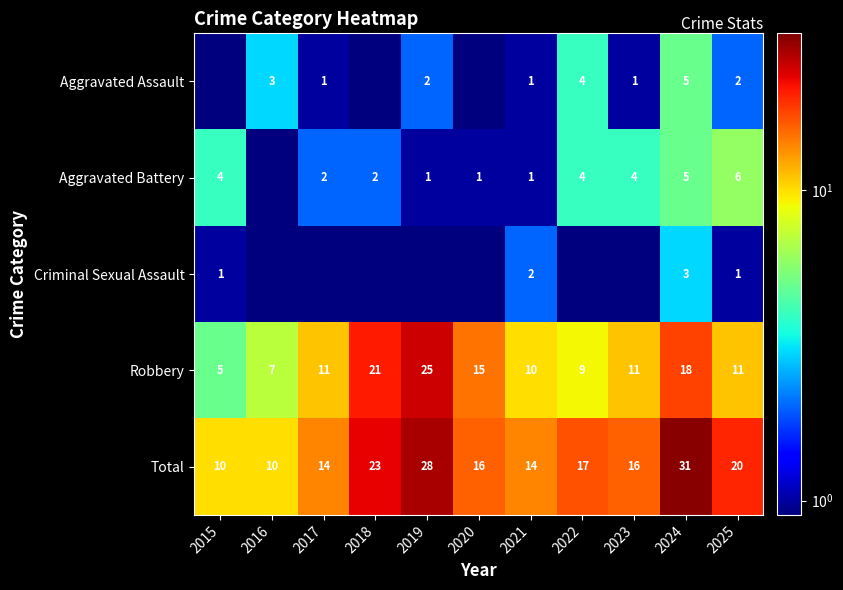

What is the approximate value of Total at 2025?

20.0